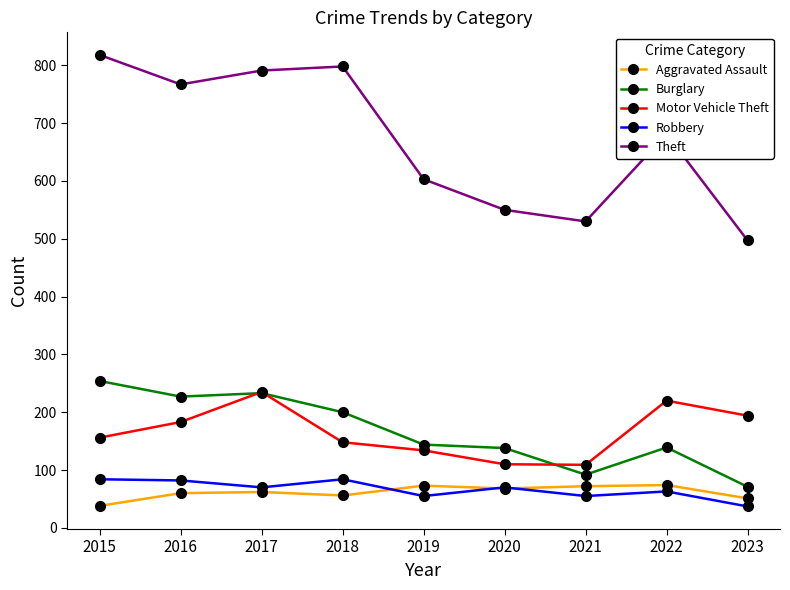

What is the sum of all Motor Vehicle Theft values?

1489